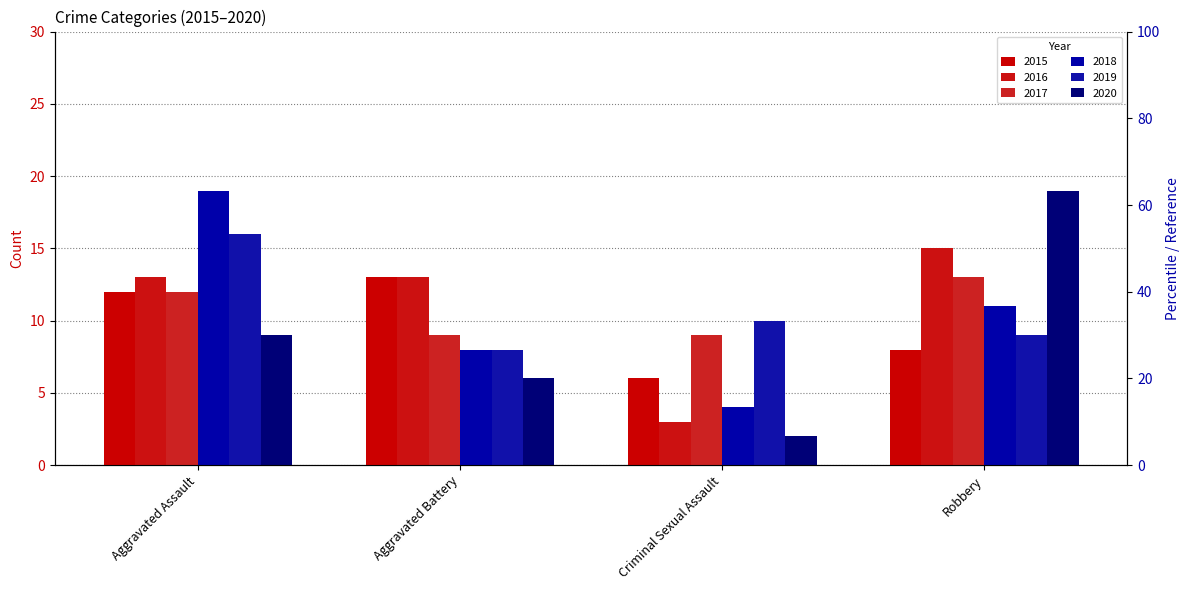

What is the total value across all series at Aggravated Assault?

81